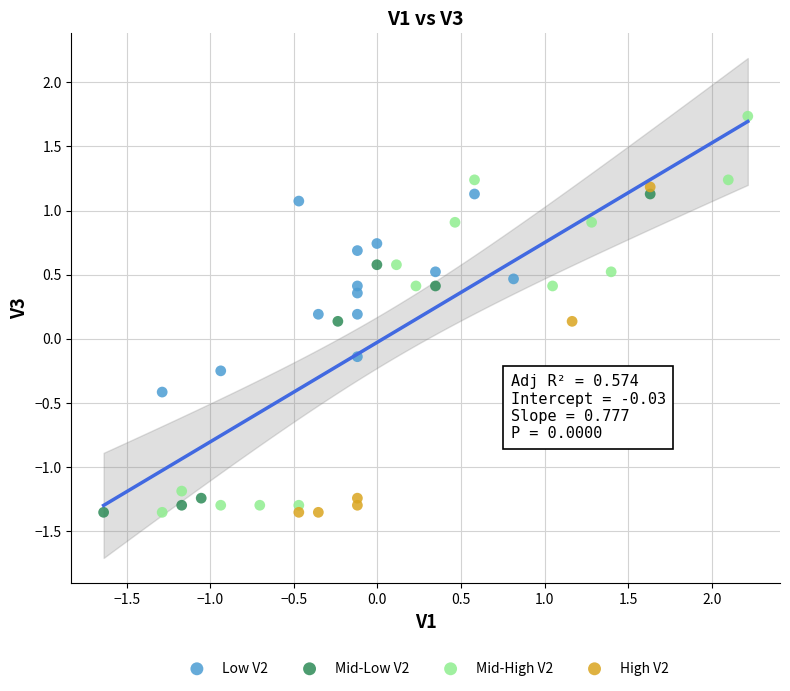

Which series reaches the maximum Y coordinate?

Mid-High V2